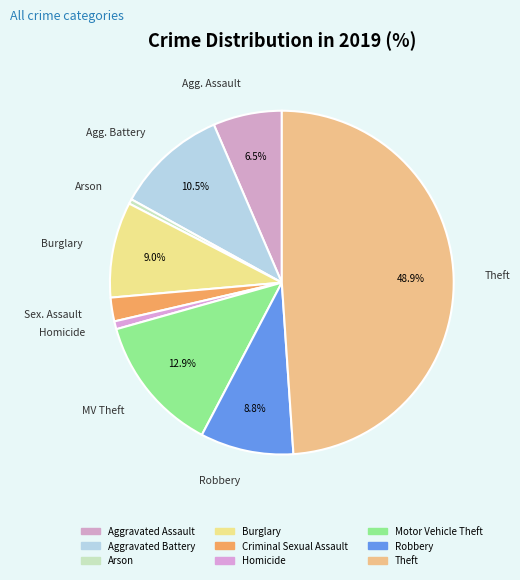

Rank the categories by value from lowest to highest.

Arson, Homicide, Criminal Sexual Assault, Aggravated Assault, Robbery, Burglary, Aggravated Battery, Motor Vehicle Theft, Theft